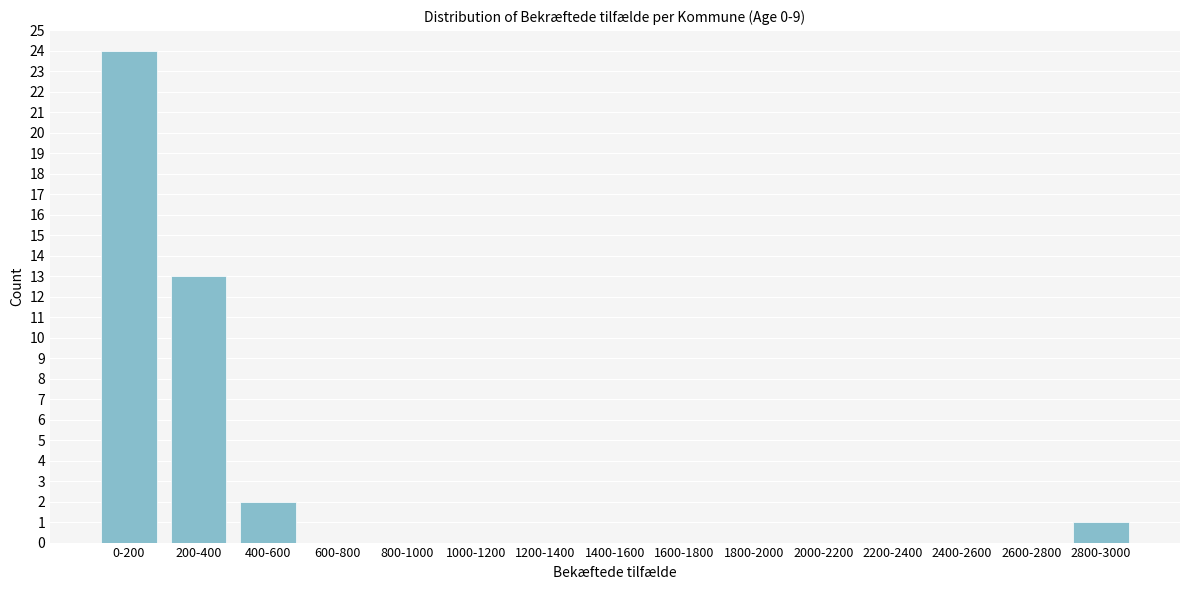

Reading right to left, extract all data points from this chart.

2800-3000=1	2600-2800=0	2400-2600=0	2200-2400=0	2000-2200=0	1800-2000=0	1600-1800=0	1400-1600=0	1200-1400=0	1000-1200=0	800-1000=0	600-800=0	400-600=2	200-400=13	0-200=24